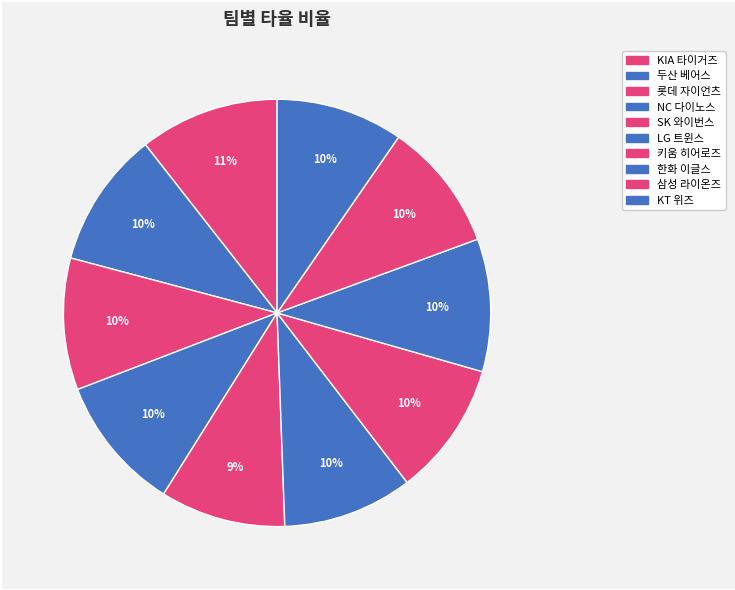

Which category has the biggest portion of the pie?

KIA 타이거즈